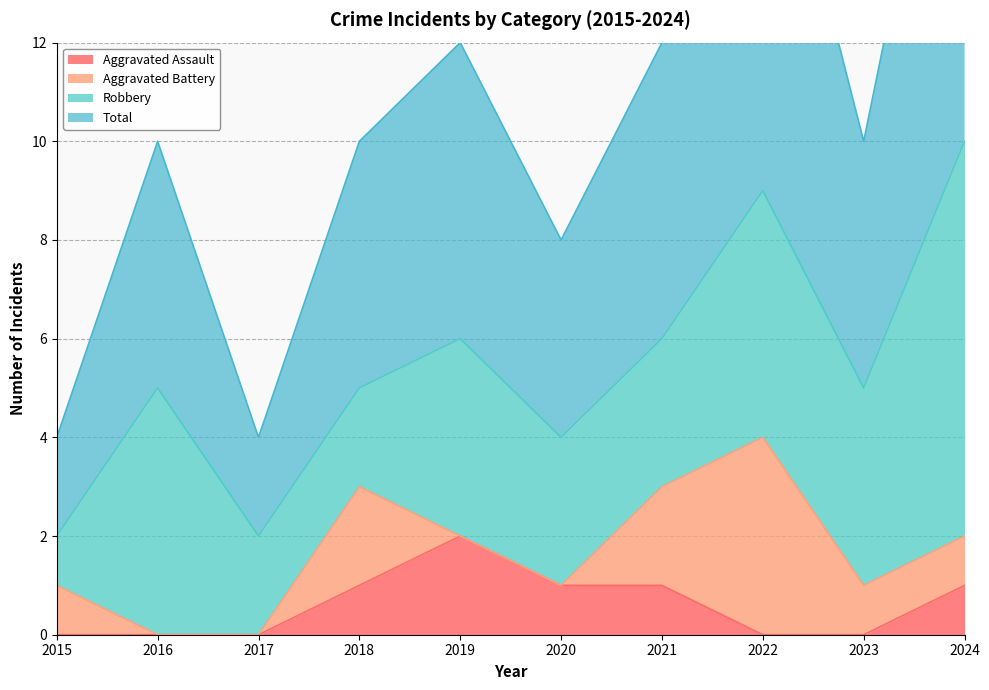

True or false: Aggravated Assault has a value of -1 at 2022.

False